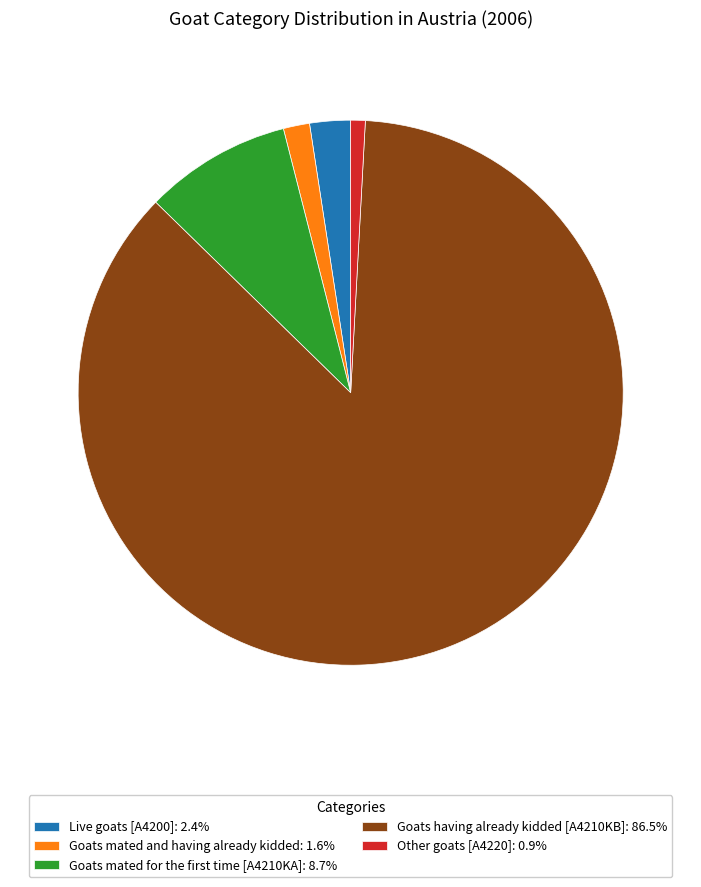

Does Goats having already kidded [A4210KB]: 86.5% represent more than half of the total?

Yes